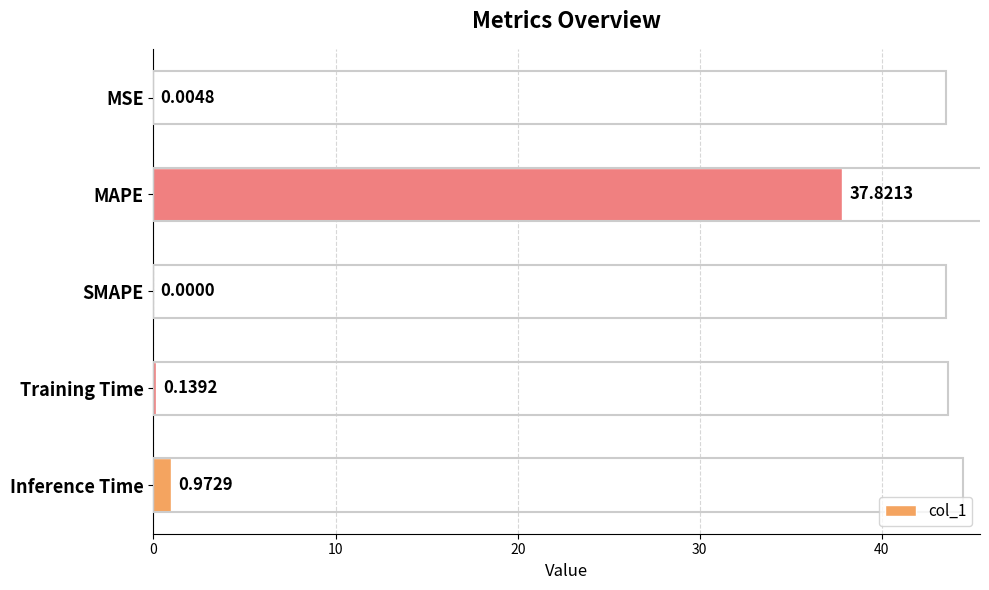

What is the sum of the values at MAPE and Inference Time?

38.8